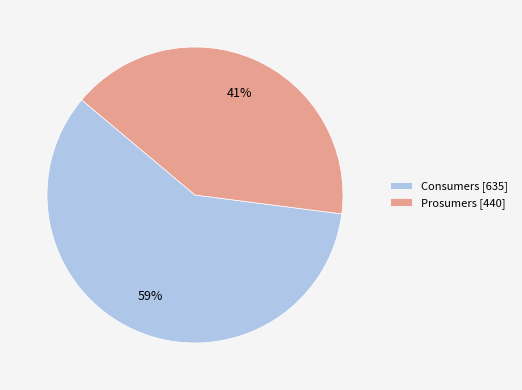

The Prosumers slice represents 41% of the pie. True or false?

True